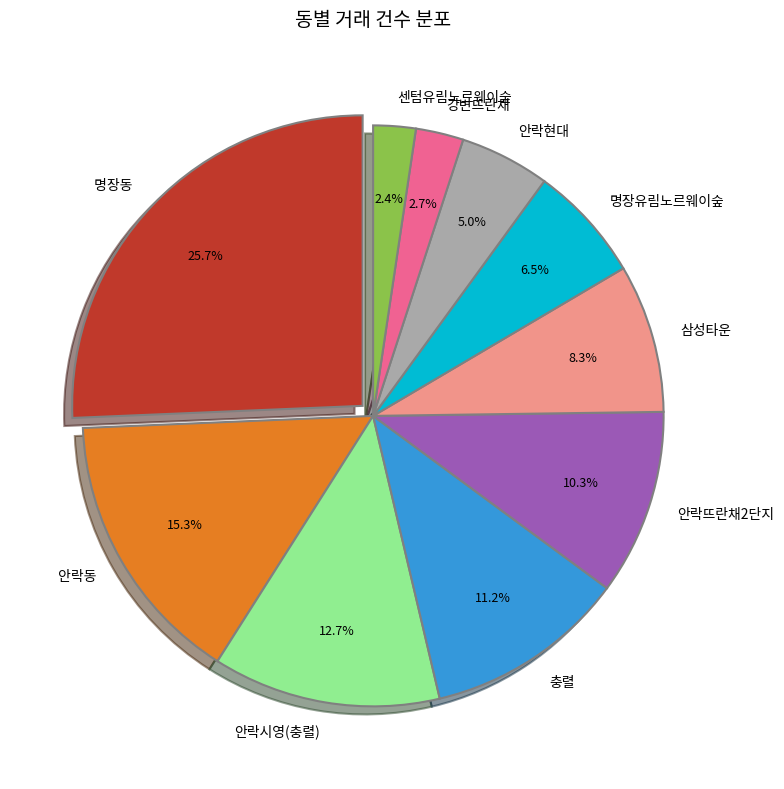

Which category has the biggest portion of the pie?

명장동